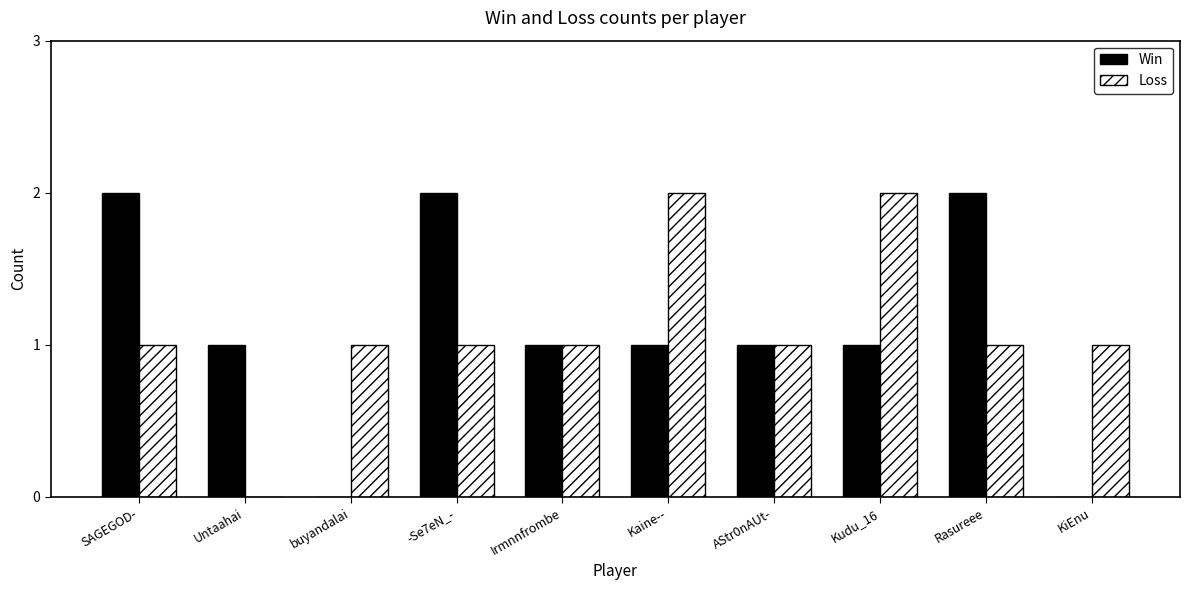

What is the total value across all series at -Se7eN_-?

3